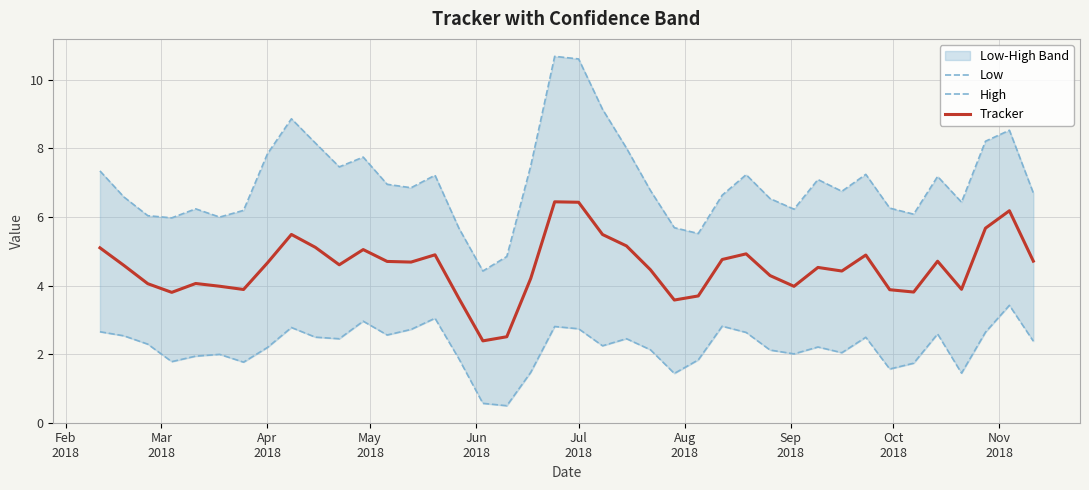

True or false: Tracker and Low cross at least once.

False